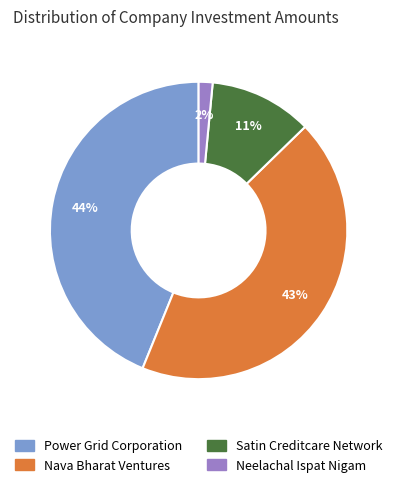

Is there a majority slice in this chart?

No